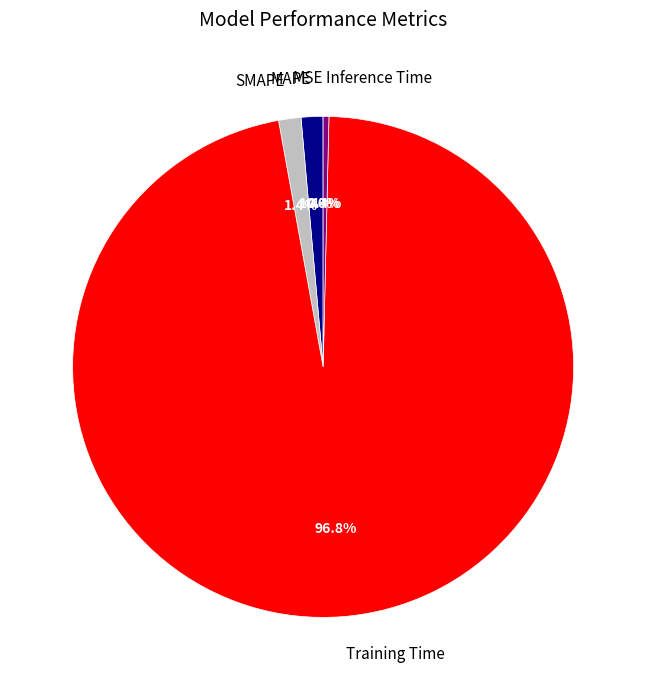

What percentage is NOT represented by Training Time?

3.2%